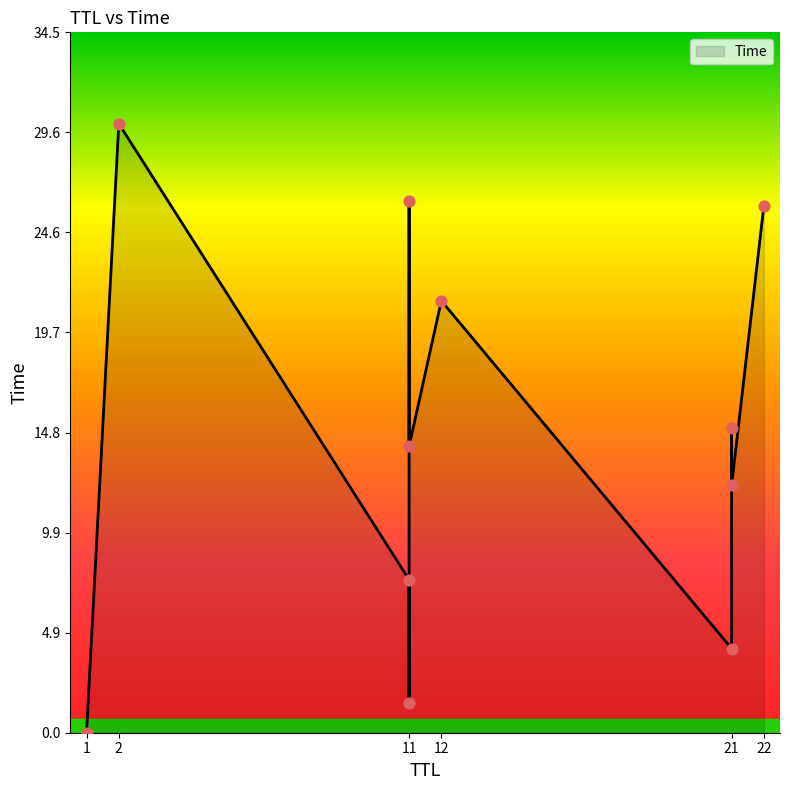

Between 11 and 21, which is larger?

11